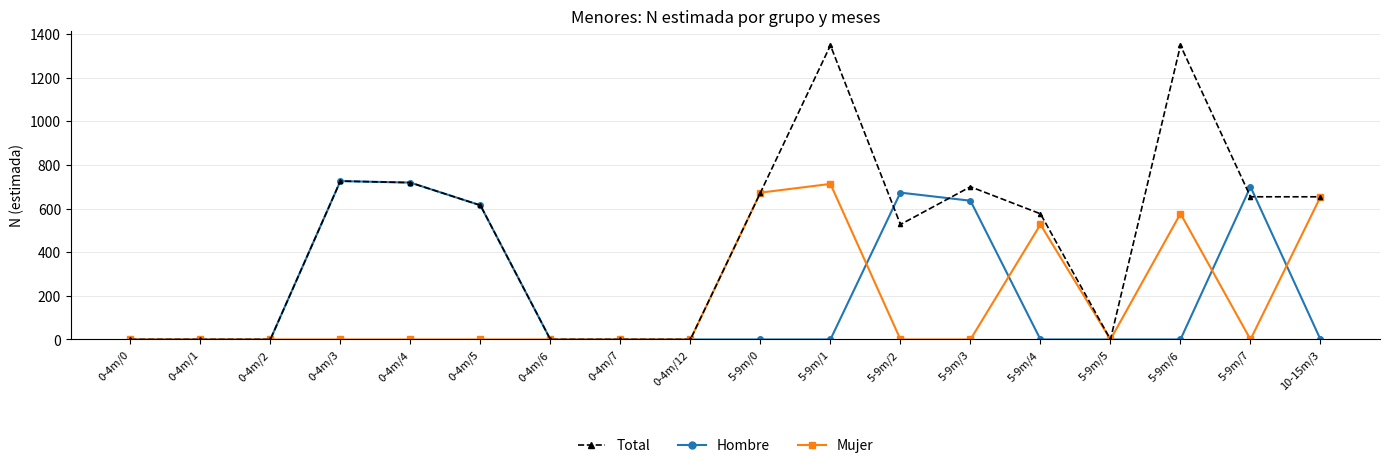

At how many categories does at least one series exceed 19?

11